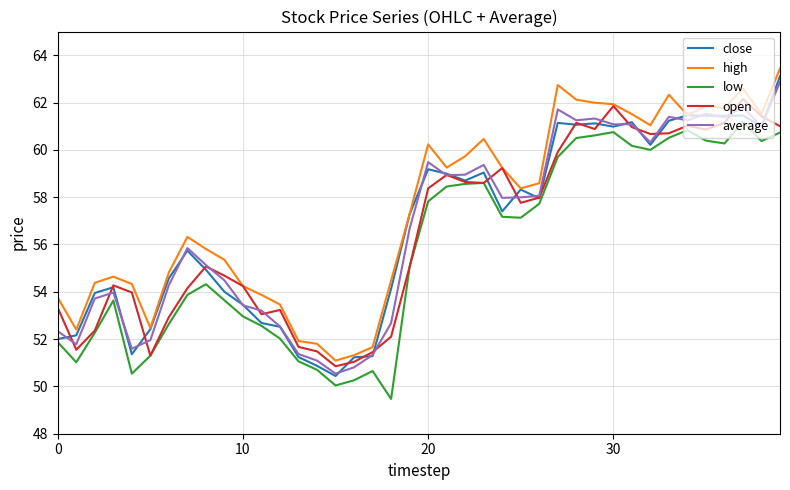

Which series has the largest total across all categories?

high